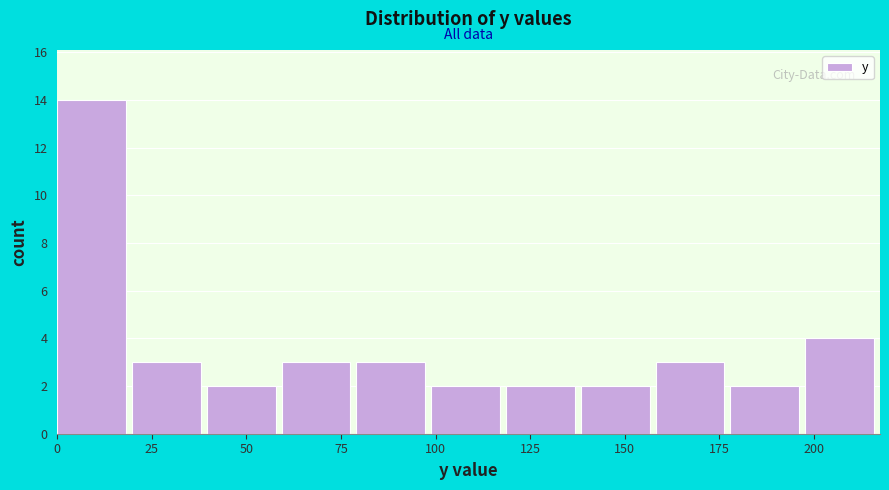

Read against the x-axis, roughly where is the centre of the tallest bar?

10